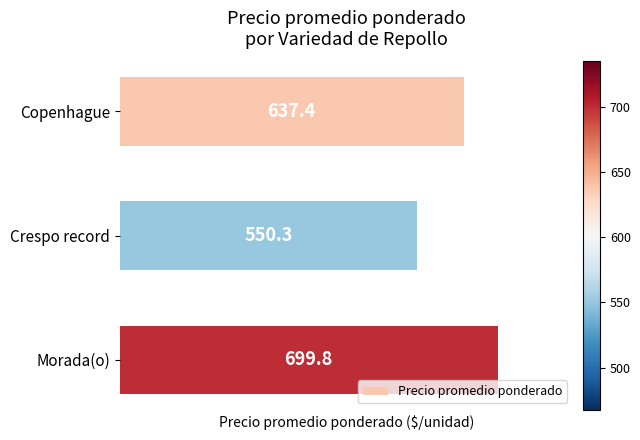

Approximately how many times larger is the value at Crespo record compared to Morada(o)?

0.8